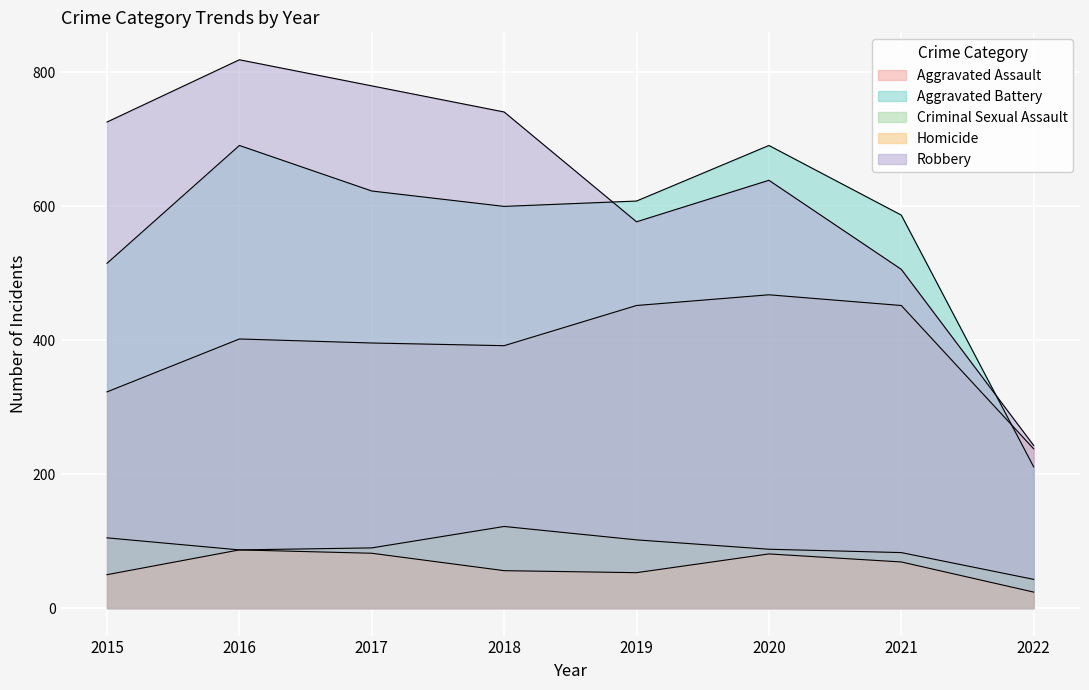

Which has a higher value, 2017 or 2018?

2017